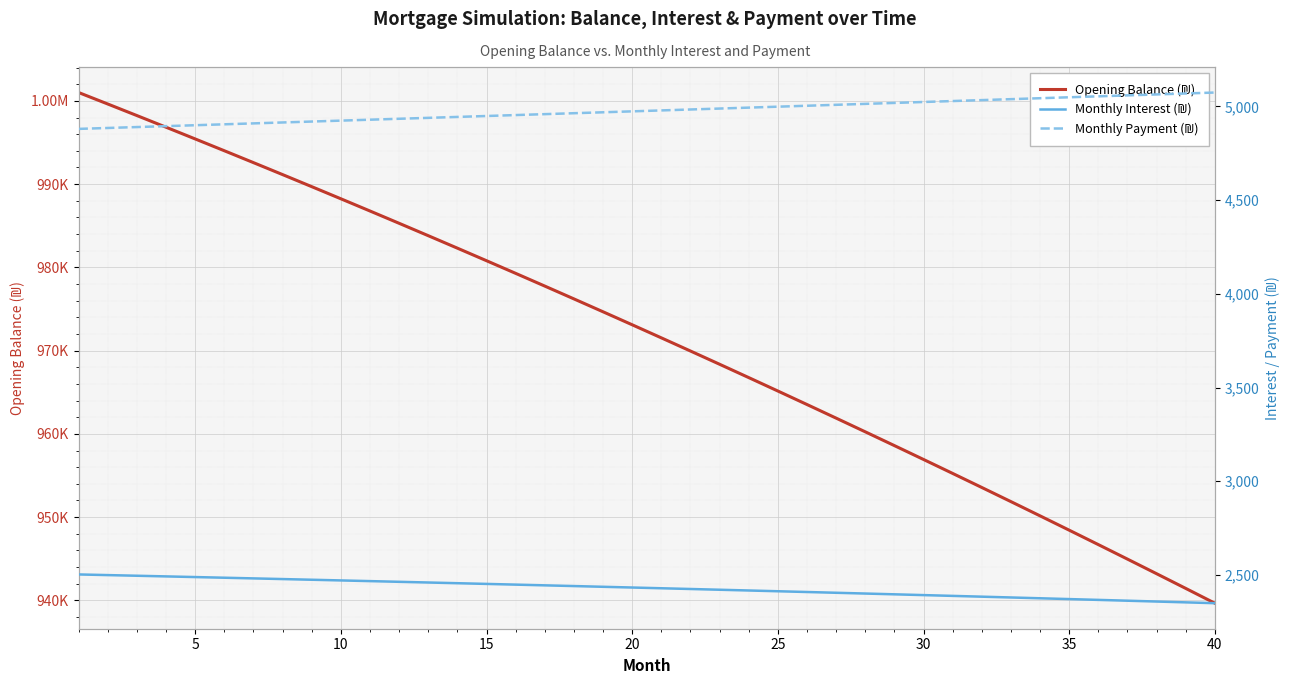

The value of Opening Balance (₪) at 10 is 1613464.0. True or false?

False